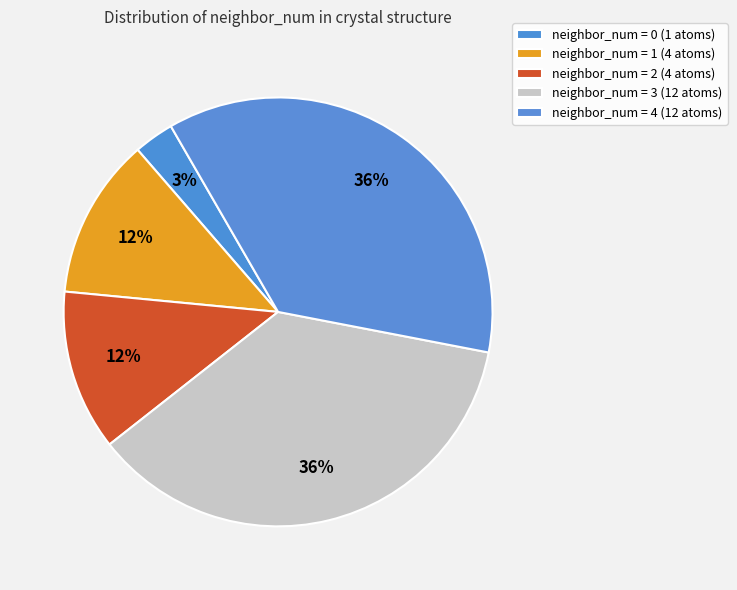

Is there a majority slice in this chart?

No